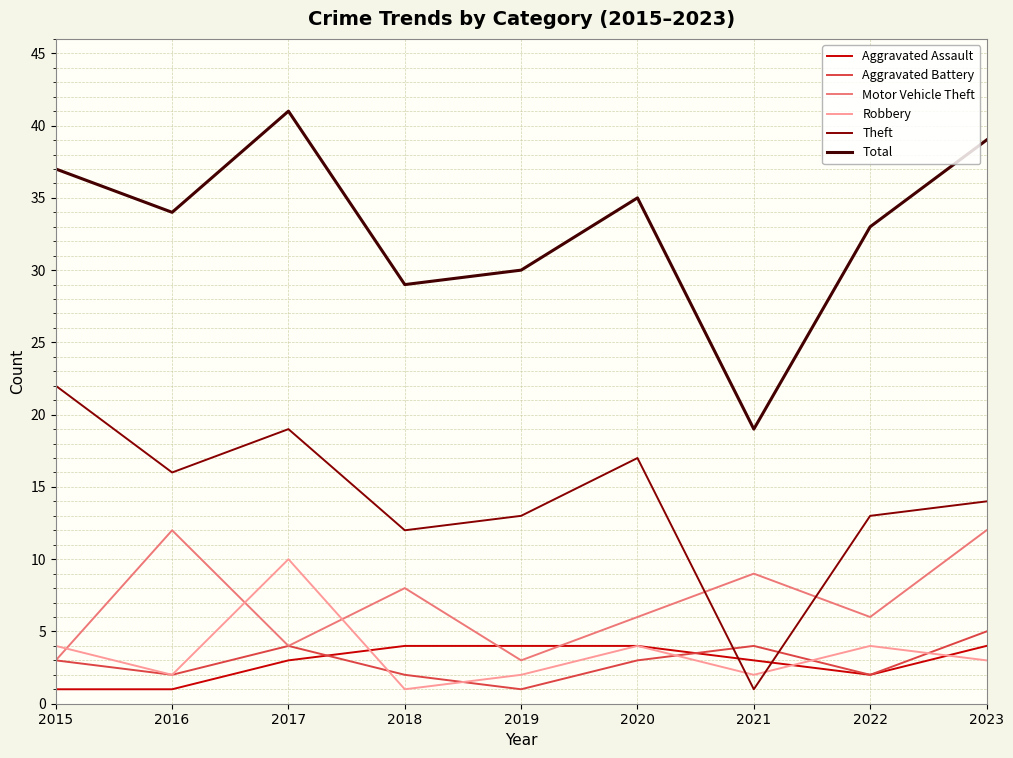

Where is the first local maximum for Theft?

2017